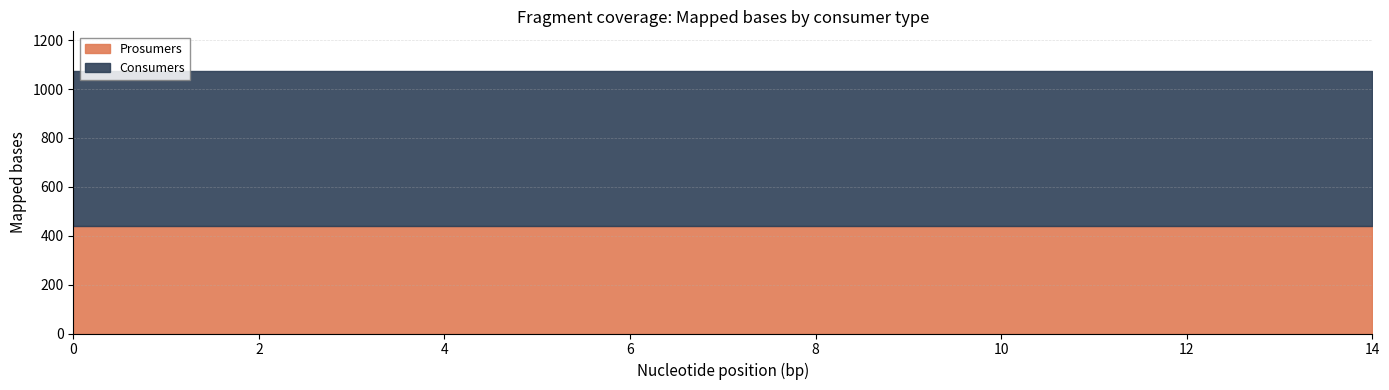

What is the sum of all Prosumers values?

6600